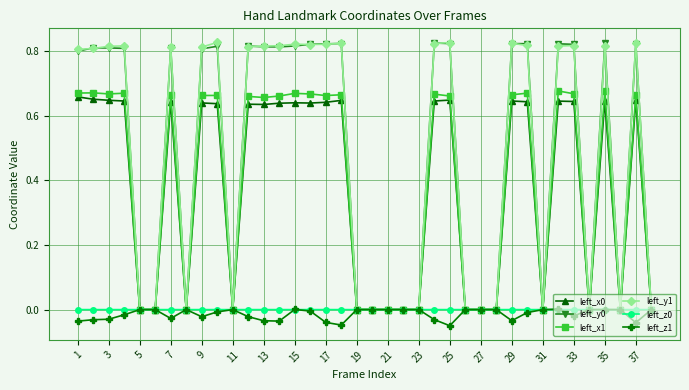

True or false: left_x1 has more than 0 points higher than both neighbors.

True